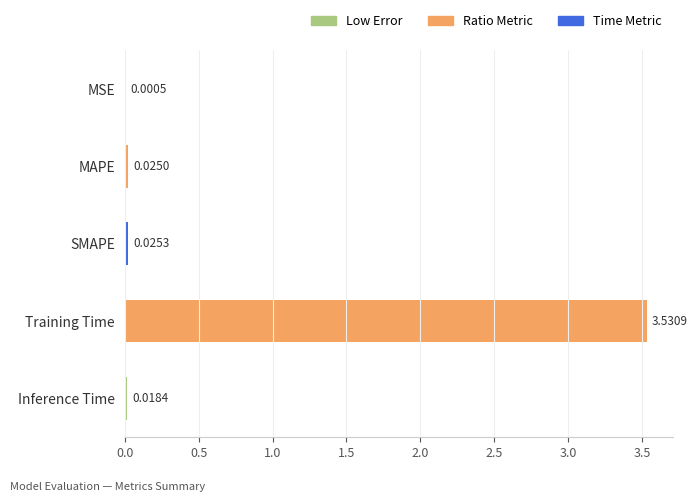

Which label corresponds to the largest value in the chart?

Training Time